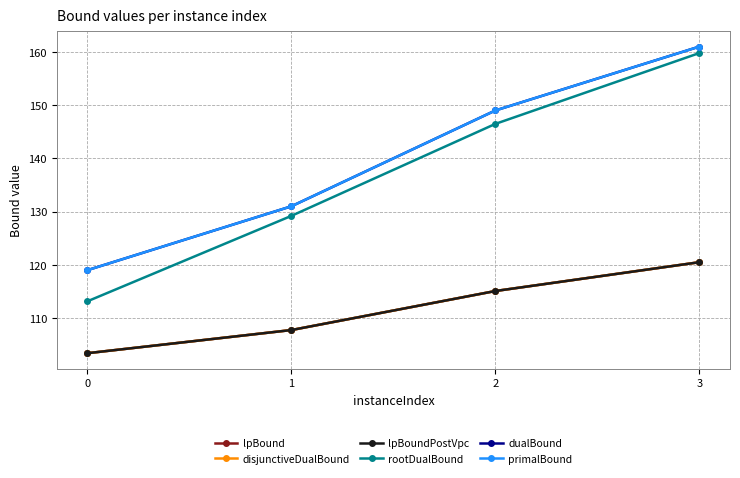

True or false: lpBound and lpBoundPostVpc cross at least once.

False